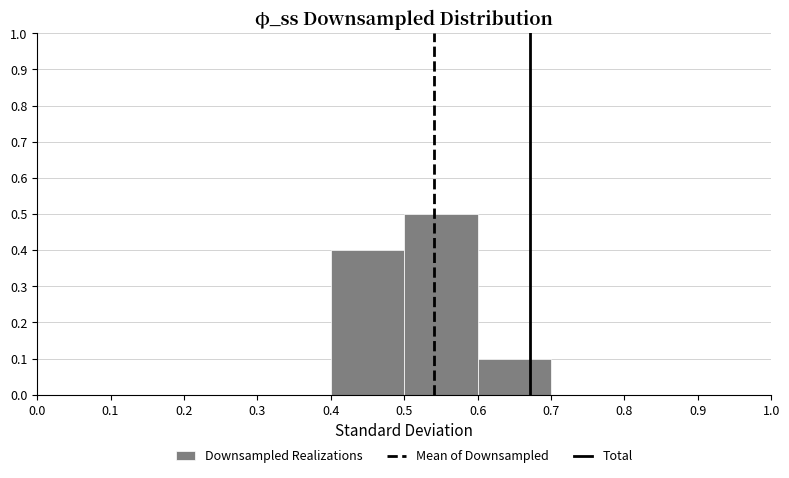

Reading left to right, list every bar in this chart as the range it spans on the x-axis followed by its height. The values are not printed on the chart, so give them approximately, as read against the axis.

0.0 to 0.1: 0
0.1 to 0.2: 0
0.2 to 0.3: 0
0.3 to 0.4: 0
0.4 to 0.5: 0.4
0.5 to 0.6: 0.5
0.6 to 0.7: 0.1
0.7 to 0.8: 0
0.8 to 0.9: 0
0.9 to 1.0: 0